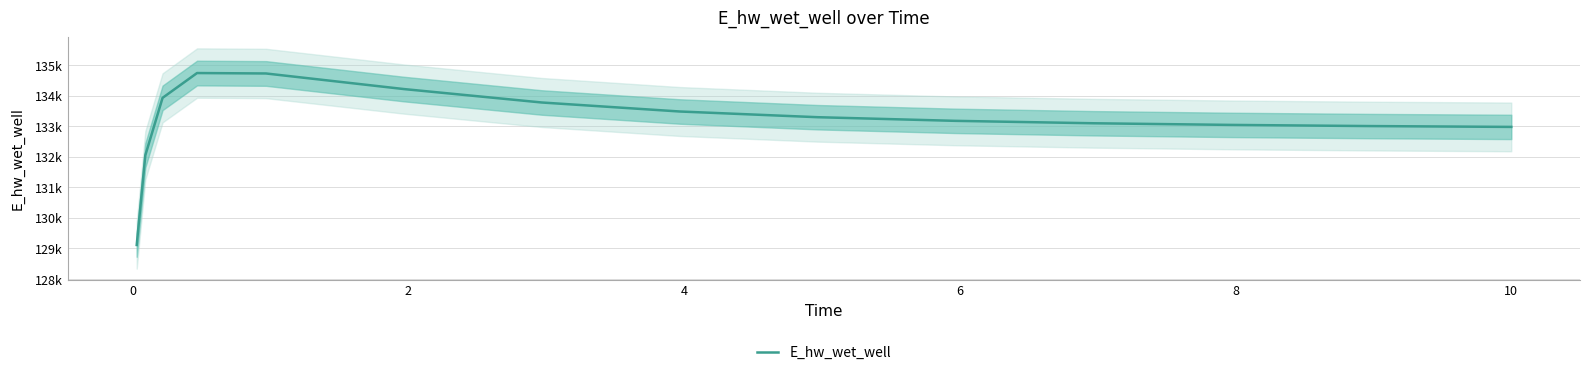

Between 10 and 0, which is larger?

10